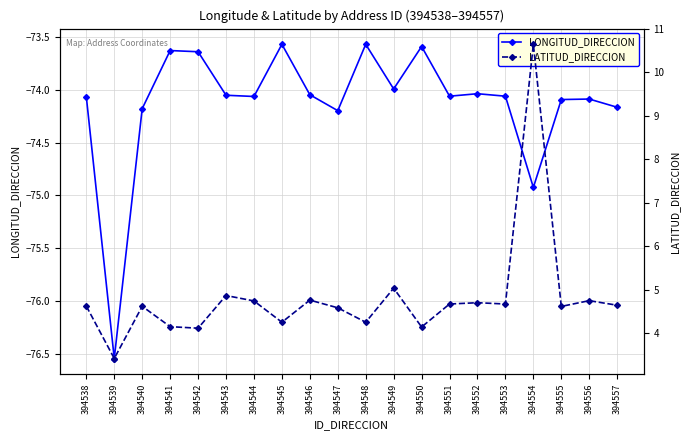

What is the value of the LONGITUD_DIRECCION point at the 16th from the left?

-74.1